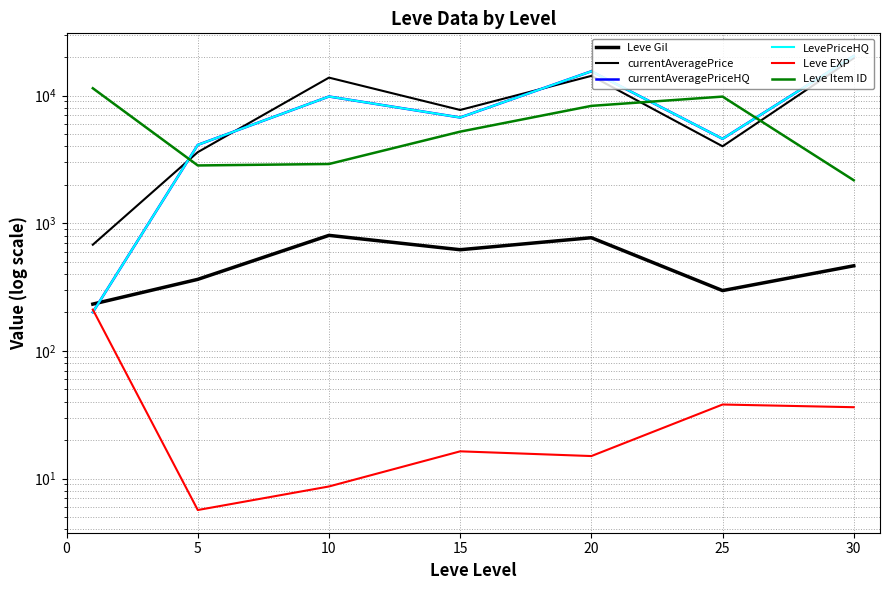

How many data points does each series have?

7